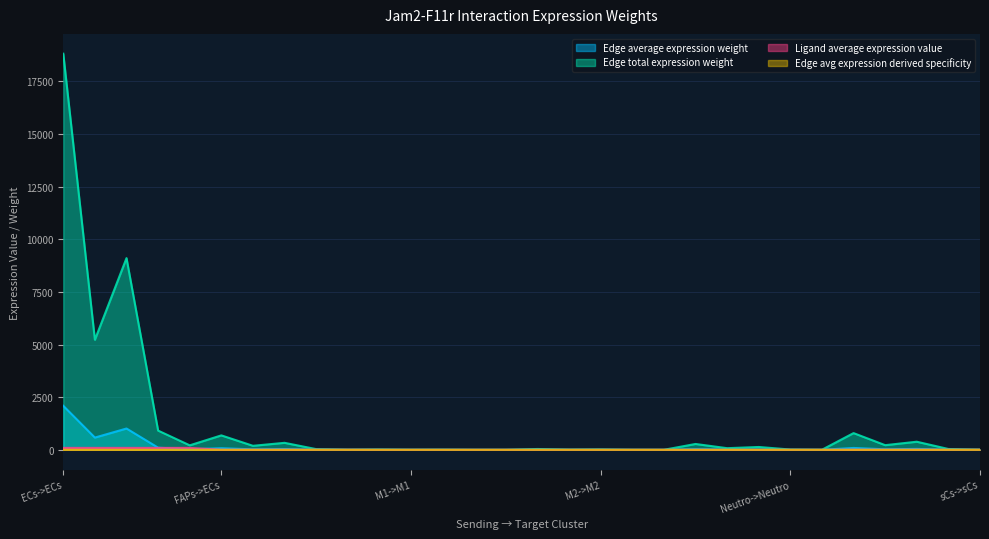

Is the value of Edge avg expression derived specificity at ECs->M2 greater than the value of Edge average expression weight at Neutro->sCs?

Yes